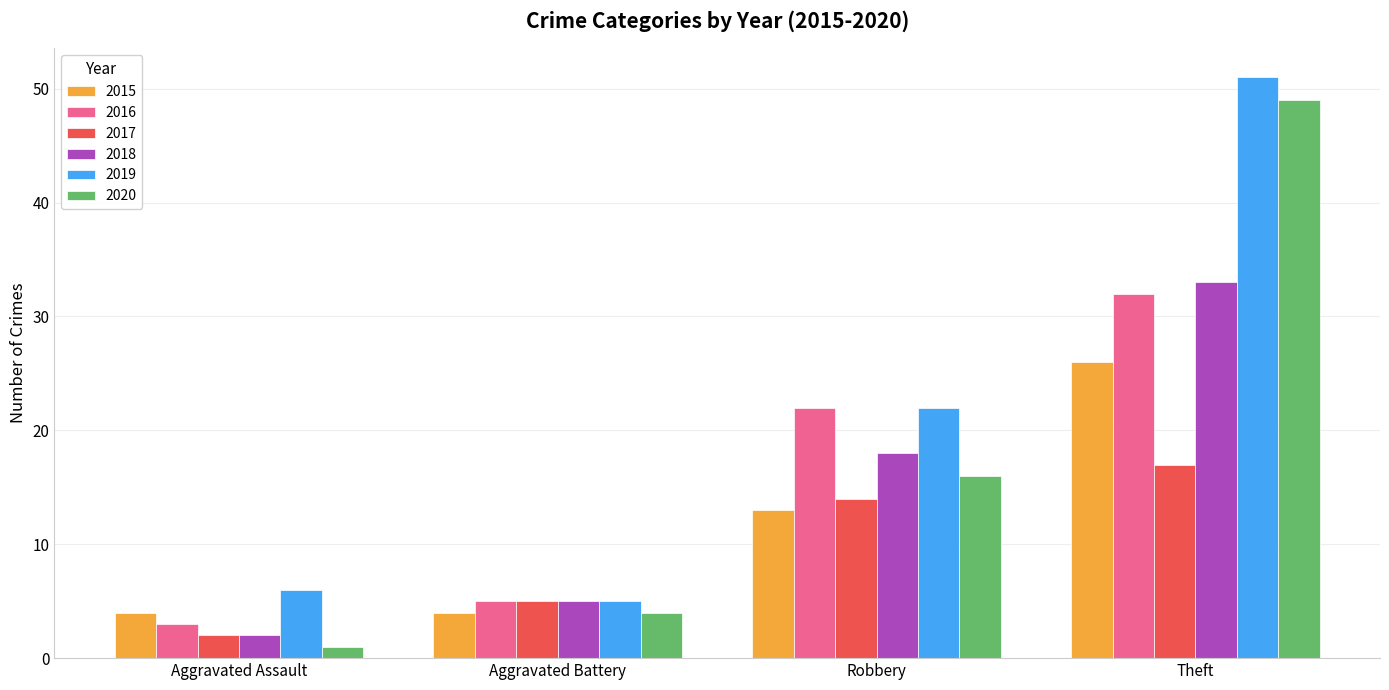

What is the sum of all 2019 values?

84